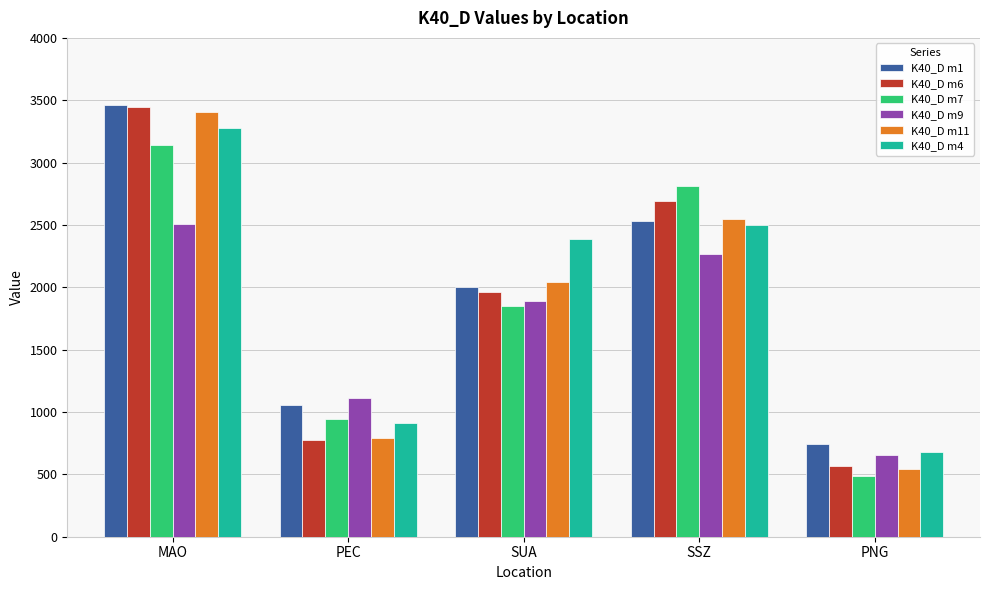

Reading left to right, what are all the values shown in this chart?

K40_D m1: MAO=3457.9	PEC=1055.0	SUA=2002.0	SSZ=2528.5	PNG=746.0
K40_D m6: MAO=3448.0	PEC=772.0	SUA=1963.0	SSZ=2694.9	PNG=568.8
K40_D m7: MAO=3137.6	PEC=941.0	SUA=1852.0	SSZ=2811.3	PNG=488.6
K40_D m9: MAO=2505.0	PEC=1114.0	SUA=1888.0	SSZ=2263.2	PNG=654.0
K40_D m11: MAO=3408.5	PEC=794.0	SUA=2043.0	SSZ=2547.0	PNG=545.0
K40_D m4: MAO=3280.1	PEC=911.7	SUA=2386.0	SSZ=2500.2	PNG=681.3